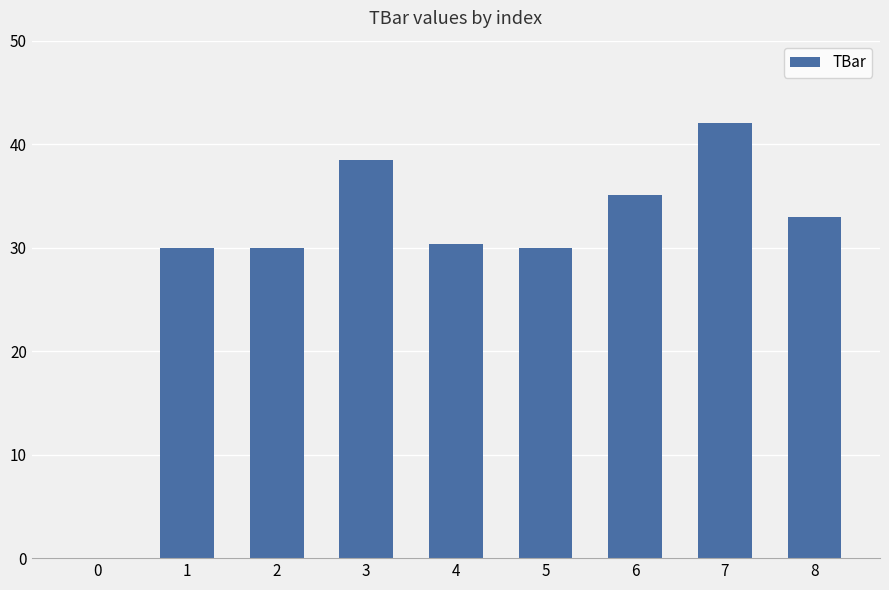

What is the maximum value shown in the chart?

42.0